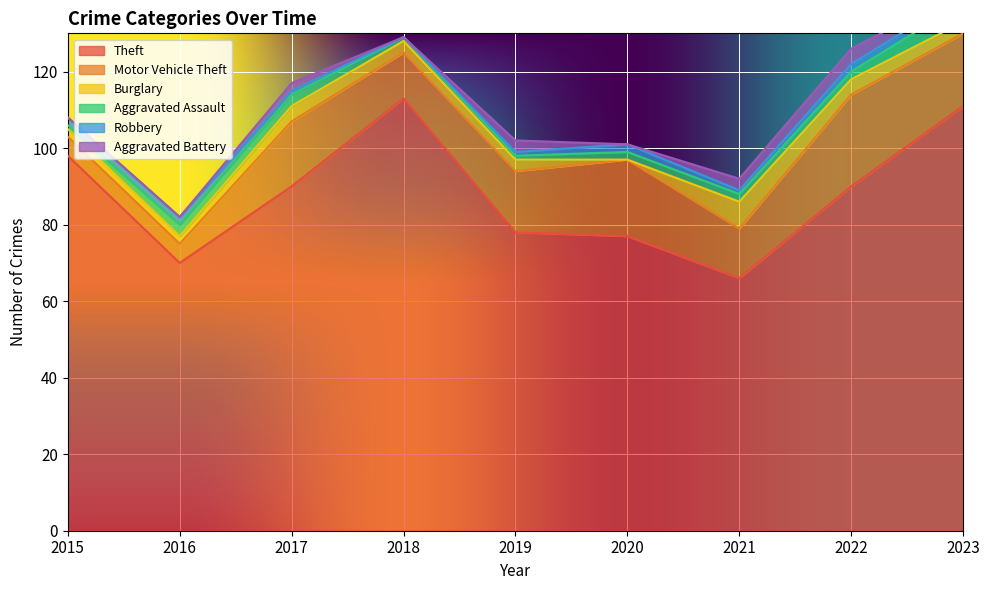

Does the chart display data point markers on the line(s)?

No